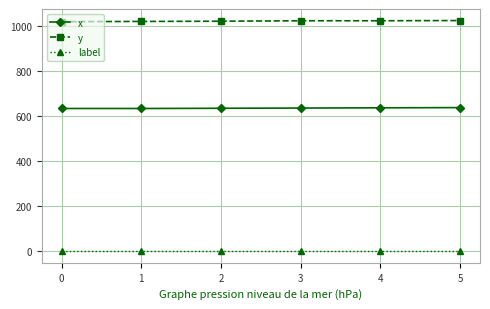

What is the average value of the y series?

1021